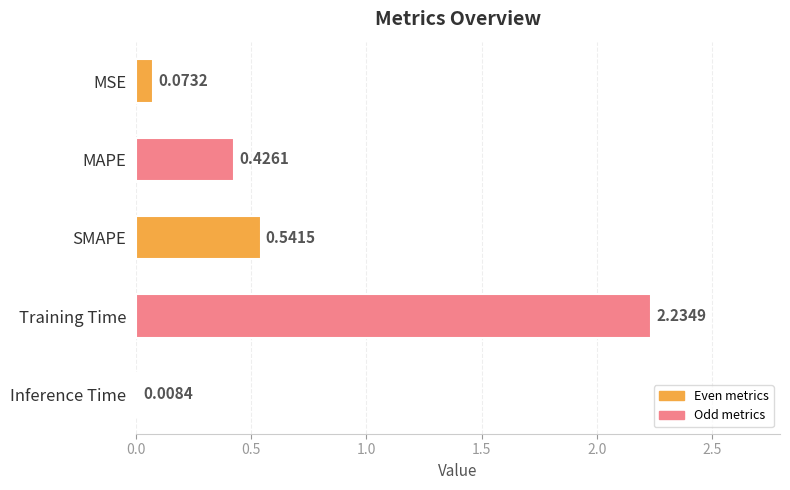

Rank the categories by value from highest to lowest.

Training Time, SMAPE, MAPE, MSE, Inference Time